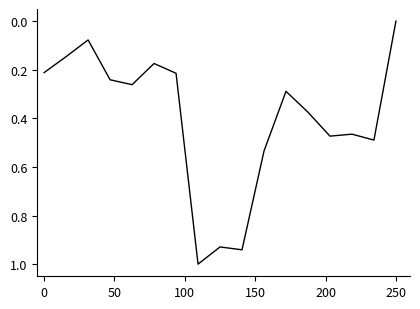

What is the greatest value displayed?

1.0